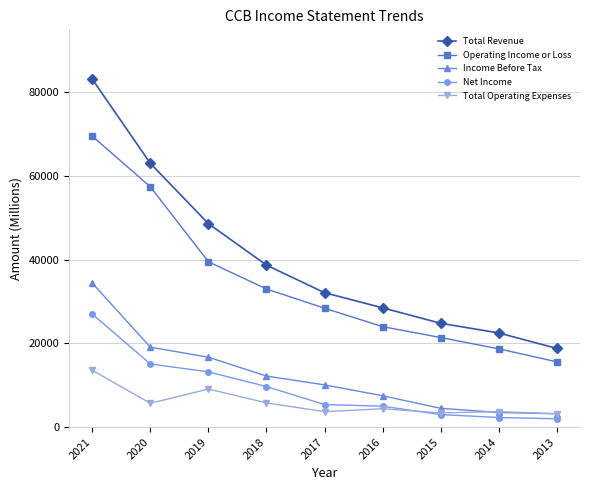

What is the minimum value for Total Revenue?

18800